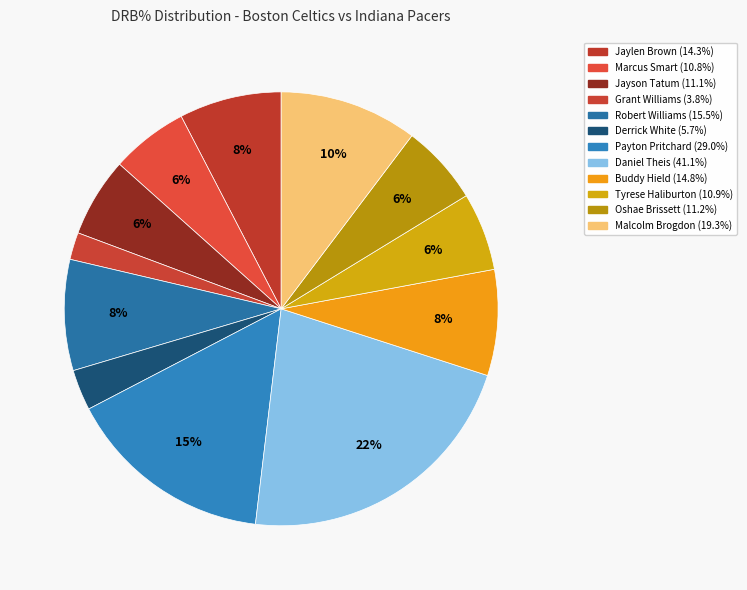

How much of the chart is everything except Marcus Smart?

94.2%